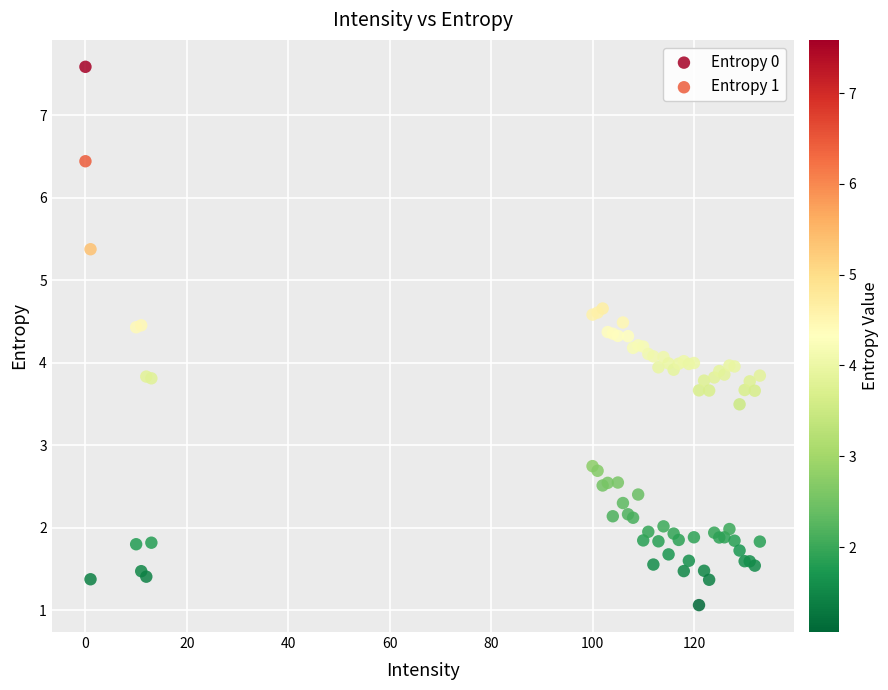

What are all the series names shown in the legend?

Entropy 0, Entropy 1